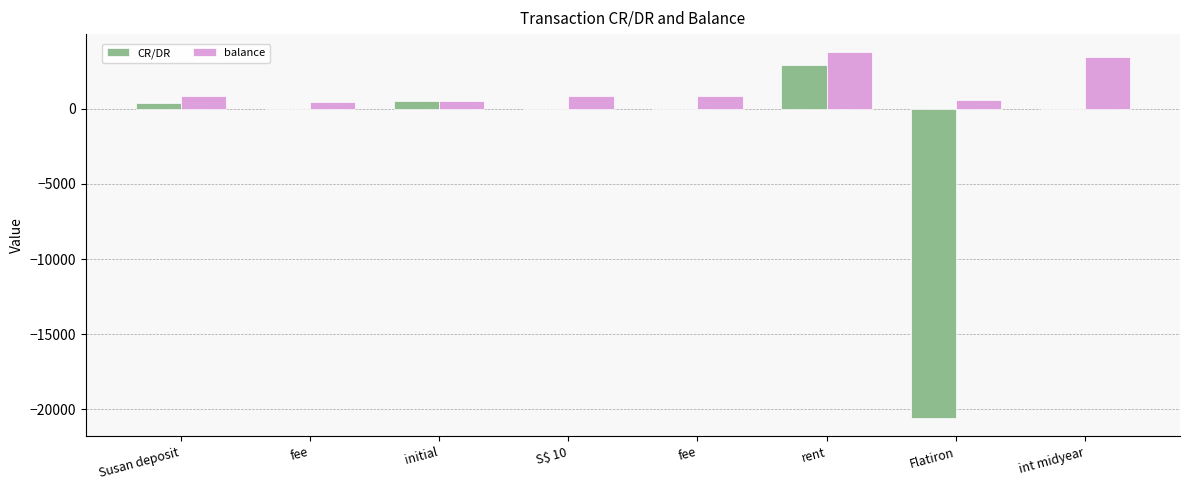

At which label is CR/DR closest to -8847?

fee